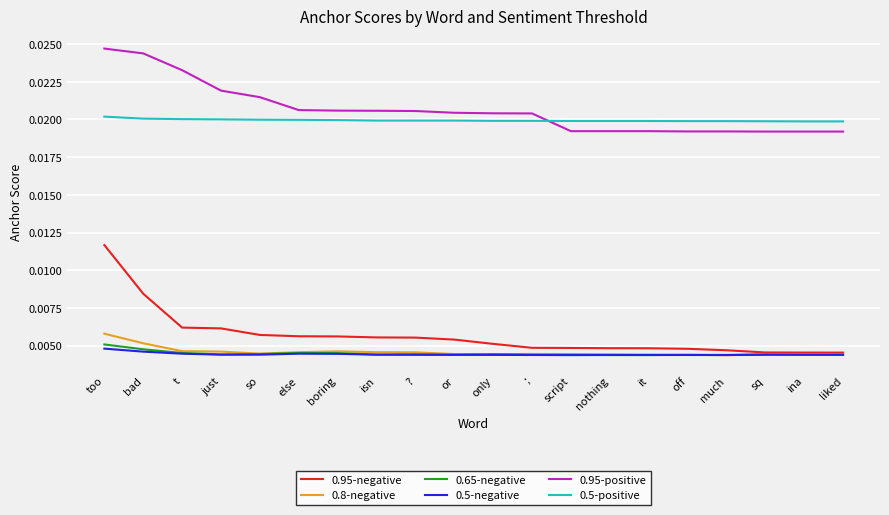

How many 0.65-negative values are between 0 and 1?

20